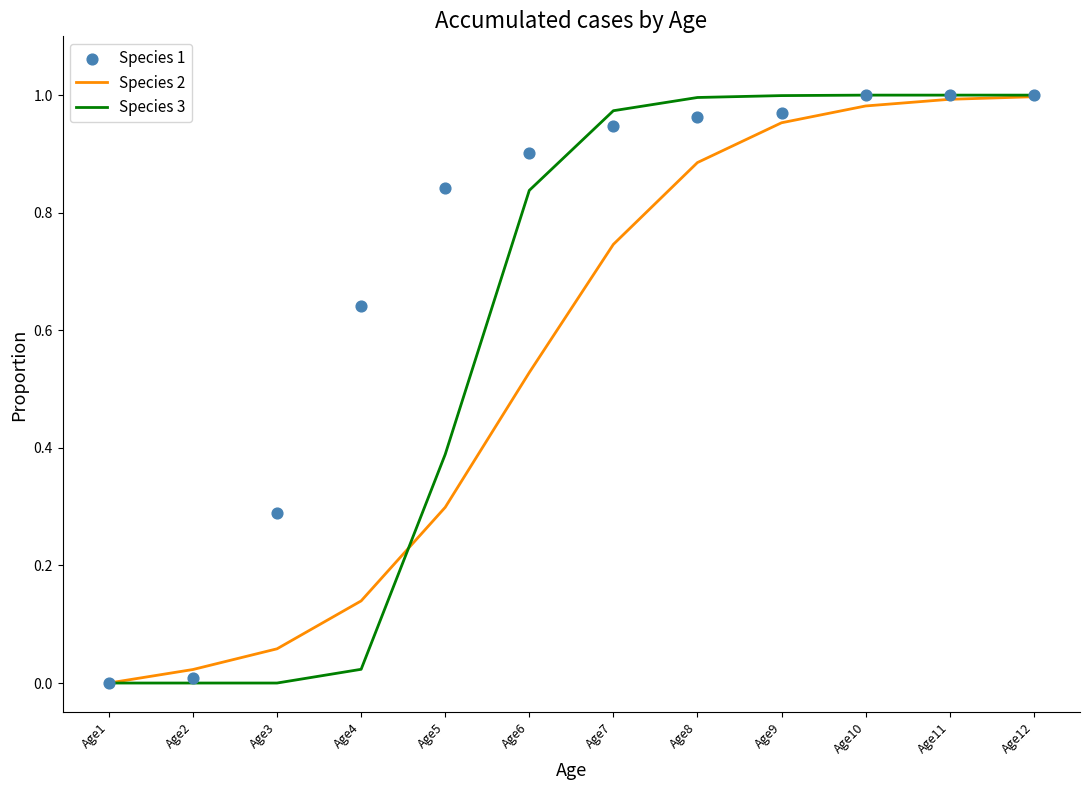

Which series reaches the minimum Y coordinate?

Species 2